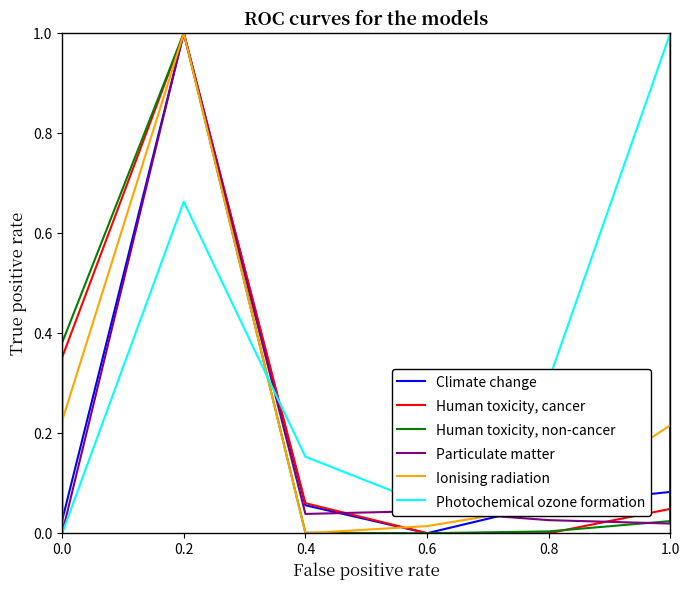

How many intersections are there between Human toxicity, non-cancer and Human toxicity, cancer?

2